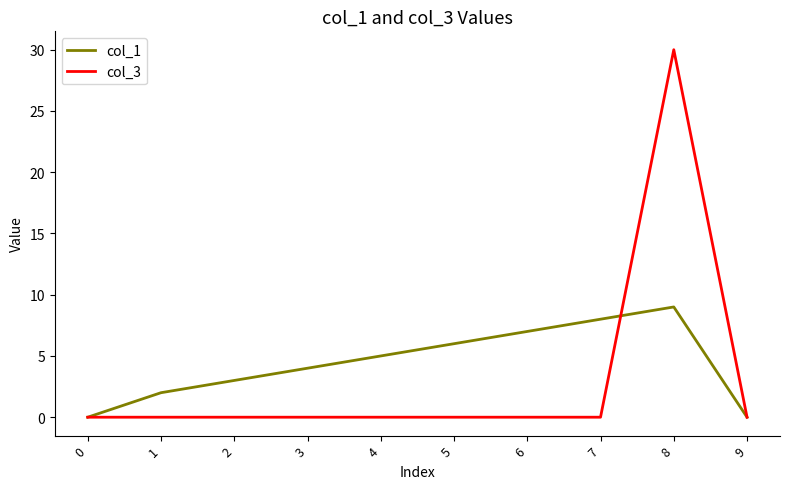

Reading left to right, what are all the values shown in this chart?

col_1: 0=0	1=2	2=3	3=4	4=5	5=6	6=7	7=8	8=9	9=0
col_3: 0=0	1=0	2=0	3=0	4=0	5=0	6=0	7=0	8=30	9=0